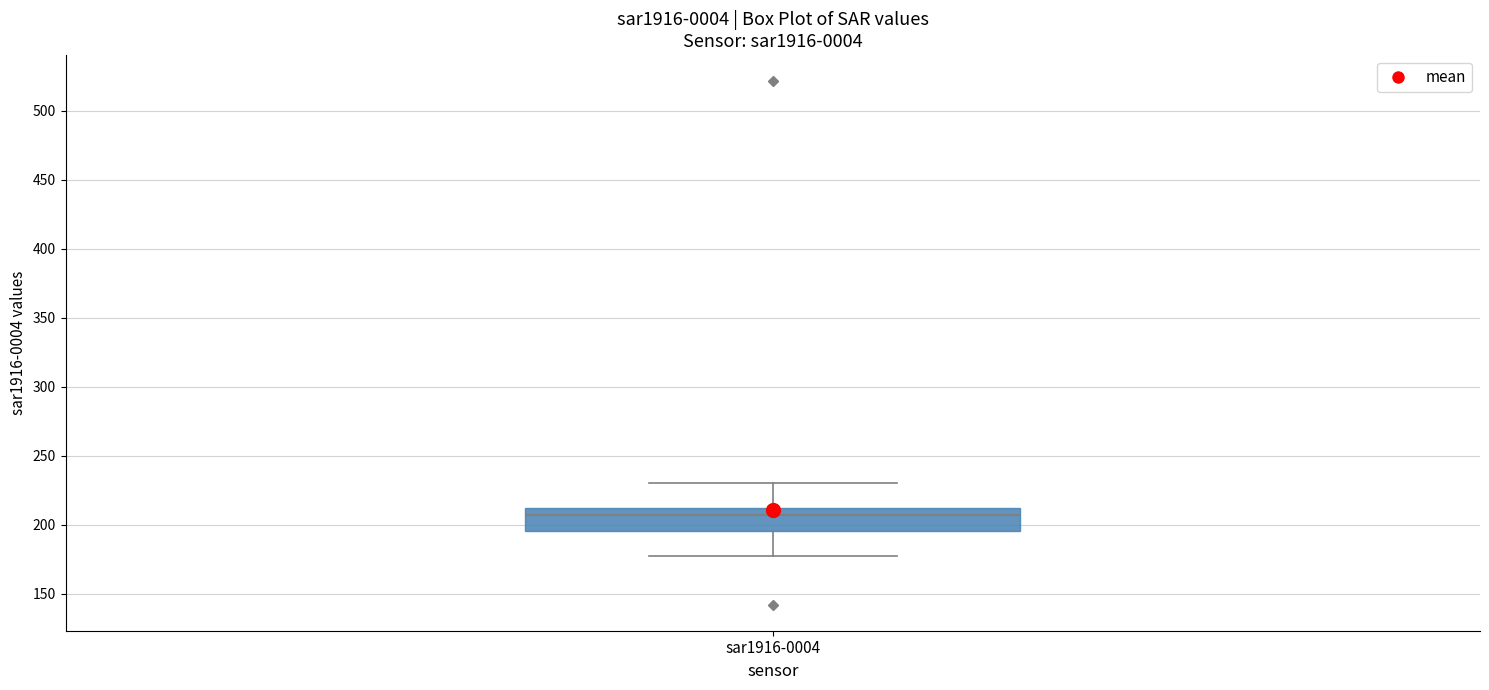

Transcribe this box plot: give where the median line is, the range the box spans, and where the two whiskers end, as read against the y-axis. The values are not printed on the chart, so give them approximately, as read against the axis.

median 205, box 195 to 210, whiskers 180 to 230